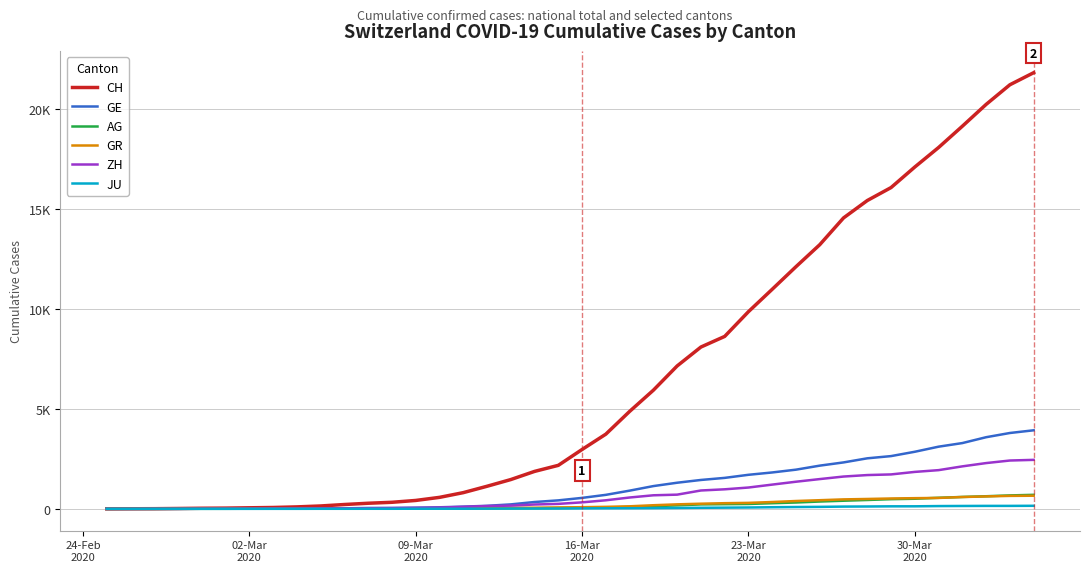

What are all the series names shown in the legend?

CH, GE, AG, GR, ZH, JU